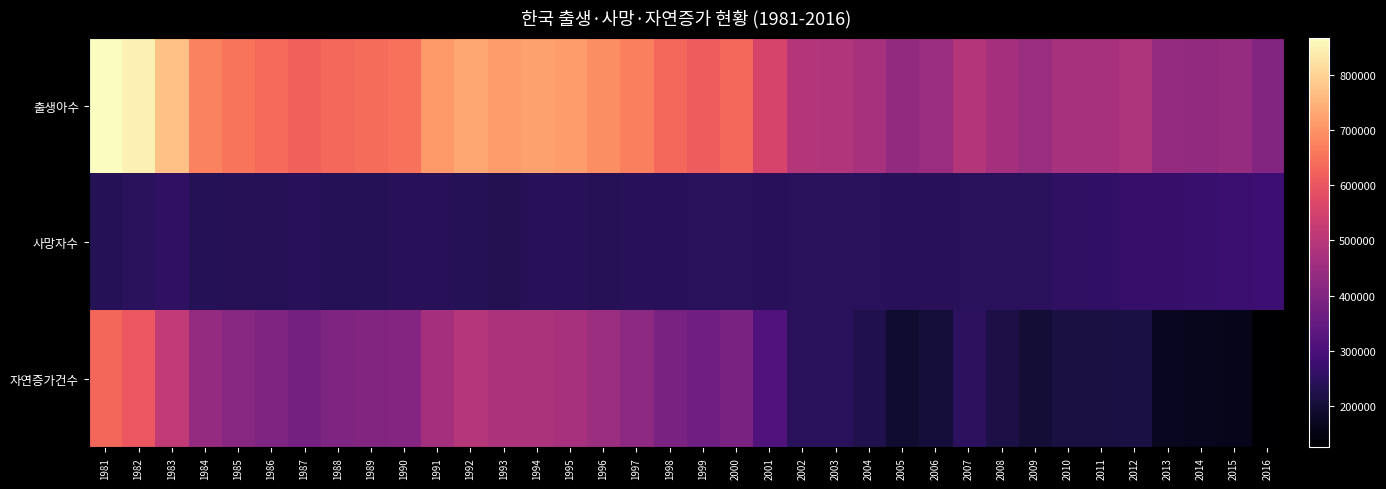

Reading right to left, extract all data points from this chart.

출생아수: 2016=406300	2015=438420	2014=435435	2013=436455	2012=484550	2011=471265	2010=470171	2009=444849	2008=465892	2007=493189	2006=448153	2005=435031	2004=472761	2003=490543	2002=492111	2001=554895	2000=634501	1999=614233	1998=634790	1997=668344	1996=691226	1995=715020	1994=721185	1993=715826	1992=730678	1991=709275	1990=649738	1989=639431	1988=633092	1987=623831	1986=636019	1985=655489	1984=674793	1983=769155	1982=848312	1981=867409
사망자수: 2016=281000	2015=275895	2014=267692	2013=266257	2012=267221	2011=257396	2010=255405	2009=246942	2008=246113	2007=244874	2006=242266	2005=243883	2004=244217	2003=244506	2002=245317	2001=241521	2000=246163	1999=245364	1998=243193	1997=241943	1996=241149	1995=242838	1994=242439	1993=234257	1992=236162	1991=242270	1990=241616	1989=236818	1988=235779	1987=243504	1986=239256	1985=240418	1984=236445	1983=254563	1982=245767	1981=237481
자연증가건수: 2016=125300	2015=162525	2014=167743	2013=170198	2012=217329	2011=213869	2010=214766	2009=197907	2008=219779	2007=248315	2006=205887	2005=191148	2004=228544	2003=246037	2002=246794	2001=313374	2000=388338	1999=368869	1998=391597	1997=426401	1996=450077	1995=472182	1994=478746	1993=481569	1992=494516	1991=467005	1990=408122	1989=402613	1988=397313	1987=380327	1986=396763	1985=415071	1984=438348	1983=514592	1982=602545	1981=629928